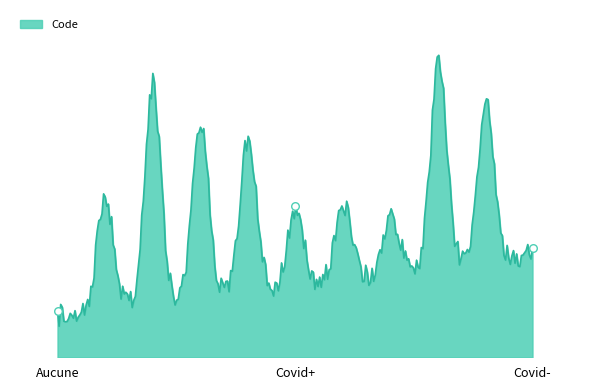

What is the change in value from Covid+ to Covid-?

+1